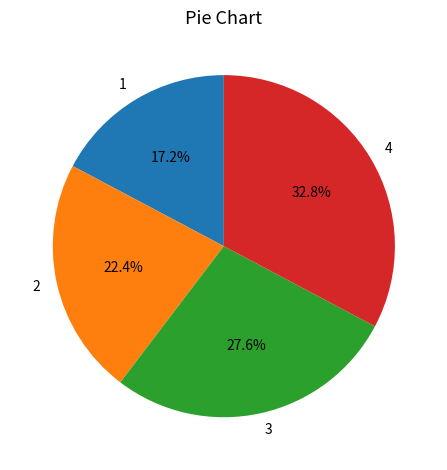

Is it true that 4 is 33% of the pie?

True